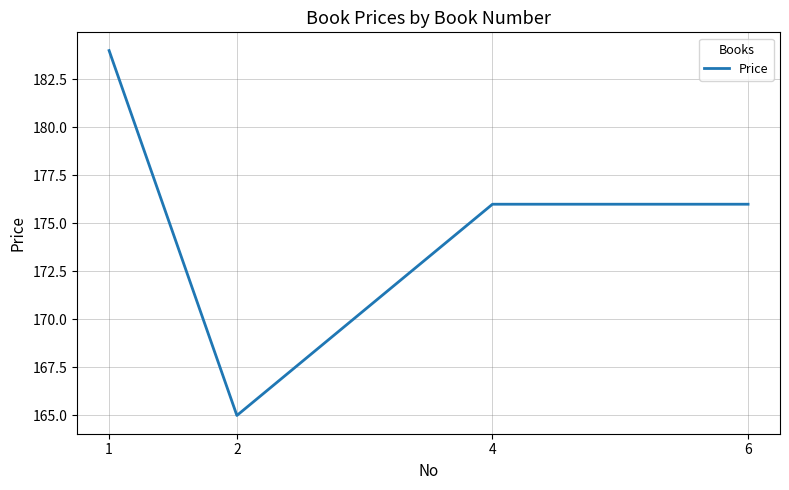

How many lines are shown in the chart?

1